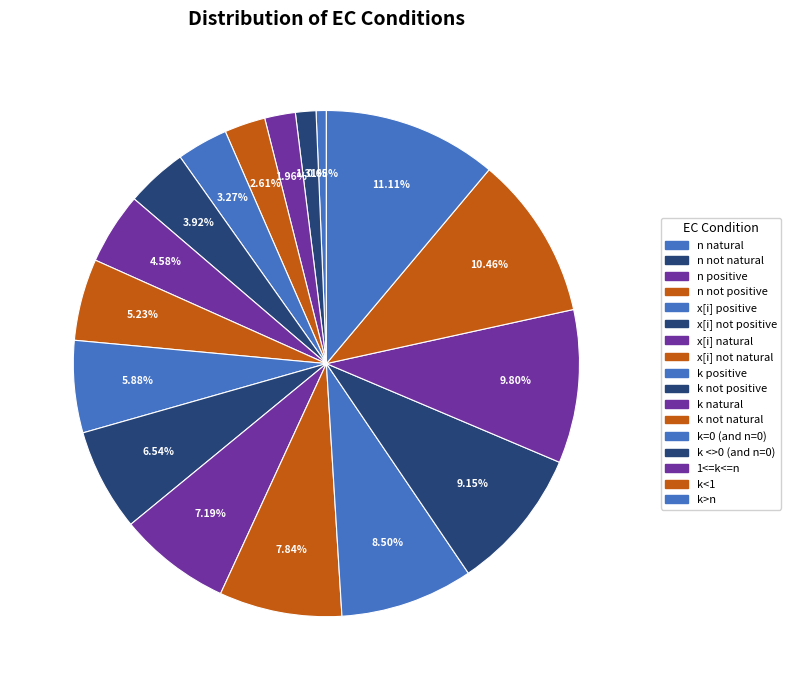

Count the number of slices in the pie.

17